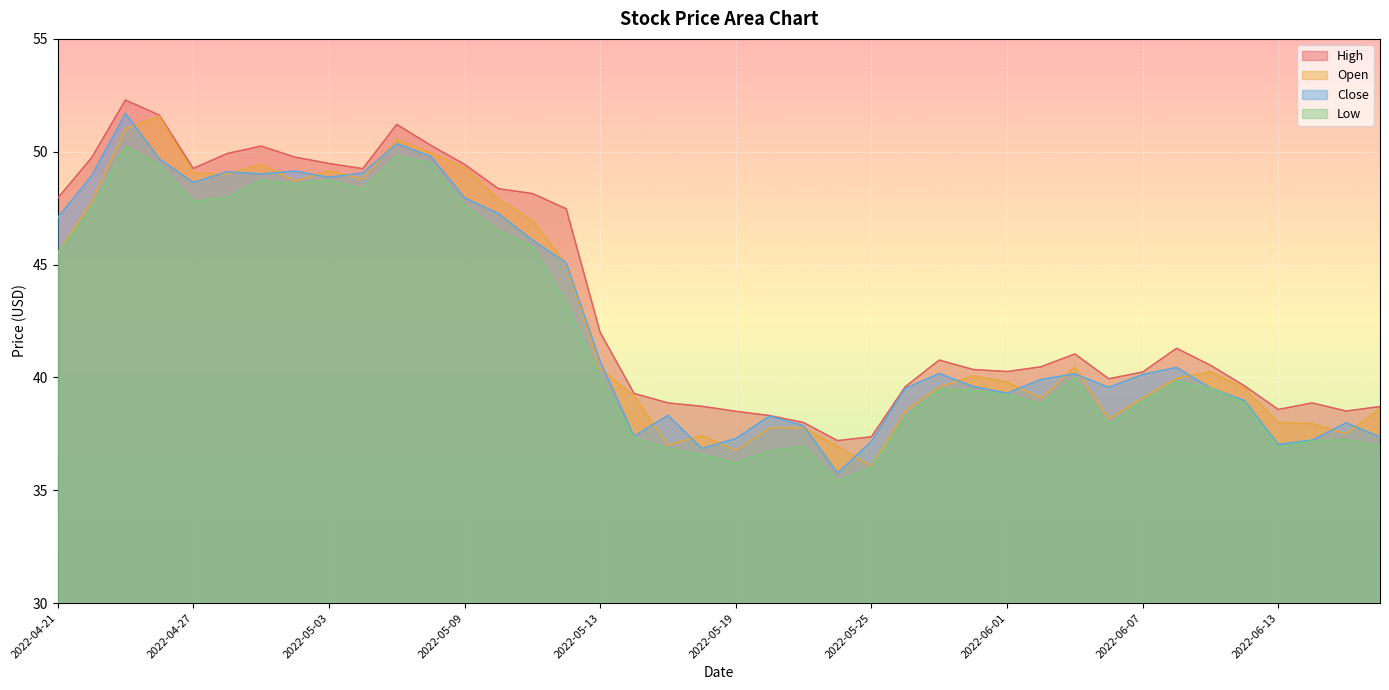

Reading left to right, transcribe all the data shown in this chart.

High: 2022-04-21=47.9	2022-04-22=49.7	2022-04-25=52.3	2022-04-26=51.6	2022-04-27=49.3	2022-04-28=49.9	2022-04-29=50.2	2022-05-02=49.8	2022-05-03=49.5	2022-05-04=49.2	2022-05-05=51.2	2022-05-06=50.3	2022-05-09=49.4	2022-05-10=48.4	2022-05-11=48.1	2022-05-12=47.5	2022-05-13=42.0	2022-05-16=39.3	2022-05-17=38.9	2022-05-18=38.7	2022-05-19=38.5	2022-05-20=38.3	2022-05-23=38.0	2022-05-24=37.2	2022-05-25=37.4	2022-05-26=39.6	2022-05-27=40.8	2022-05-31=40.4	2022-06-01=40.3	2022-06-02=40.5	2022-06-03=41.0	2022-06-06=39.9	2022-06-07=40.2	2022-06-08=41.3	2022-06-09=40.5	2022-06-10=39.6	2022-06-13=38.6	2022-06-14=38.9	2022-06-15=38.5	2022-06-16=38.7
Open: 2022-04-21=45.5	2022-04-22=47.8	2022-04-25=51.0	2022-04-26=51.6	2022-04-27=49.1	2022-04-28=49.0	2022-04-29=49.5	2022-05-02=48.7	2022-05-03=49.1	2022-05-04=48.8	2022-05-05=50.5	2022-05-06=50.0	2022-05-09=49.3	2022-05-10=47.9	2022-05-11=47.0	2022-05-12=45.0	2022-05-13=40.4	2022-05-16=39.2	2022-05-17=37.0	2022-05-18=37.4	2022-05-19=36.8	2022-05-20=37.8	2022-05-23=37.8	2022-05-24=36.9	2022-05-25=36.1	2022-05-26=38.5	2022-05-27=39.6	2022-05-31=40.1	2022-06-01=39.8	2022-06-02=39.1	2022-06-03=40.5	2022-06-06=38.2	2022-06-07=39.1	2022-06-08=40.0	2022-06-09=40.2	2022-06-10=39.5	2022-06-13=38.0	2022-06-14=38.0	2022-06-15=37.5	2022-06-16=38.6
Close: 2022-04-21=47.1	2022-04-22=48.9	2022-04-25=51.7	2022-04-26=49.7	2022-04-27=48.6	2022-04-28=49.1	2022-04-29=49.0	2022-05-02=49.1	2022-05-03=48.9	2022-05-04=49.1	2022-05-05=50.4	2022-05-06=49.8	2022-05-09=48.0	2022-05-10=47.3	2022-05-11=46.1	2022-05-12=45.1	2022-05-13=40.7	2022-05-16=37.4	2022-05-17=38.3	2022-05-18=36.9	2022-05-19=37.3	2022-05-20=38.3	2022-05-23=37.9	2022-05-24=35.8	2022-05-25=37.2	2022-05-26=39.5	2022-05-27=40.2	2022-05-31=39.6	2022-06-01=39.3	2022-06-02=39.9	2022-06-03=40.2	2022-06-06=39.6	2022-06-07=40.1	2022-06-08=40.4	2022-06-09=39.5	2022-06-10=39.0	2022-06-13=37.0	2022-06-14=37.2	2022-06-15=38.0	2022-06-16=37.4
Low: 2022-04-21=45.5	2022-04-22=47.5	2022-04-25=50.2	2022-04-26=49.4	2022-04-27=47.8	2022-04-28=48.0	2022-04-29=48.7	2022-05-02=48.6	2022-05-03=48.8	2022-05-04=48.3	2022-05-05=49.8	2022-05-06=49.5	2022-05-09=47.6	2022-05-10=46.5	2022-05-11=45.8	2022-05-12=43.3	2022-05-13=40.0	2022-05-16=37.3	2022-05-17=36.9	2022-05-18=36.6	2022-05-19=36.2	2022-05-20=36.8	2022-05-23=36.9	2022-05-24=35.4	2022-05-25=36.0	2022-05-26=38.2	2022-05-27=39.5	2022-05-31=39.4	2022-06-01=39.2	2022-06-02=38.8	2022-06-03=40.0	2022-06-06=37.9	2022-06-07=39.0	2022-06-08=39.8	2022-06-09=39.5	2022-06-10=38.9	2022-06-13=36.9	2022-06-14=37.2	2022-06-15=37.2	2022-06-16=37.0